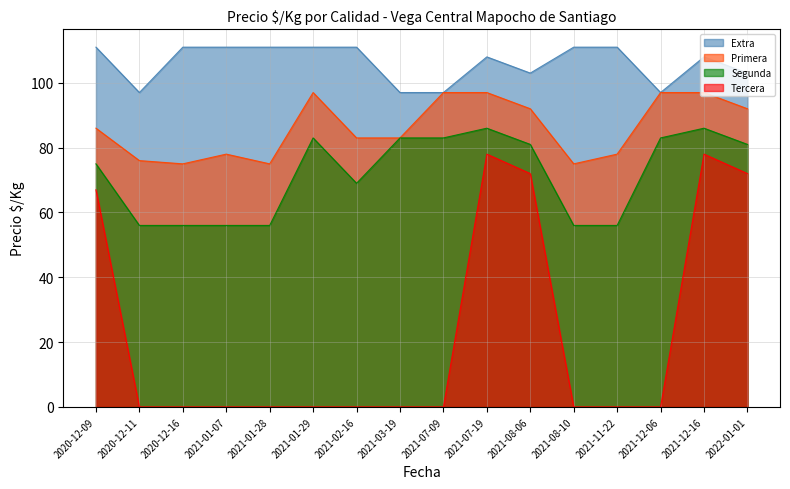

Reading left to right, transcribe all the data shown in this chart.

Extra: 2020-12-09=111	2020-12-11=97	2020-12-16=111	2021-01-07=111	2021-01-28=111	2021-01-29=111	2021-02-16=111	2021-03-19=97	2021-07-09=97	2021-07-19=108	2021-08-06=103	2021-08-10=111	2021-11-22=111	2021-12-06=97	2021-12-16=108	2022-01-01=103
Primera: 2020-12-09=86	2020-12-11=76	2020-12-16=75	2021-01-07=78	2021-01-28=75	2021-01-29=97	2021-02-16=83	2021-03-19=83	2021-07-09=97	2021-07-19=97	2021-08-06=92	2021-08-10=75	2021-11-22=78	2021-12-06=97	2021-12-16=97	2022-01-01=92
Segunda: 2020-12-09=75	2020-12-11=56	2020-12-16=56	2021-01-07=56	2021-01-28=56	2021-01-29=83	2021-02-16=69	2021-03-19=83	2021-07-09=83	2021-07-19=86	2021-08-06=81	2021-08-10=56	2021-11-22=56	2021-12-06=83	2021-12-16=86	2022-01-01=81
Tercera: 2020-12-09=67	2020-12-11=0	2020-12-16=0	2021-01-07=0	2021-01-28=0	2021-01-29=0	2021-02-16=0	2021-03-19=0	2021-07-09=0	2021-07-19=78	2021-08-06=72	2021-08-10=0	2021-11-22=0	2021-12-06=0	2021-12-16=78	2022-01-01=72